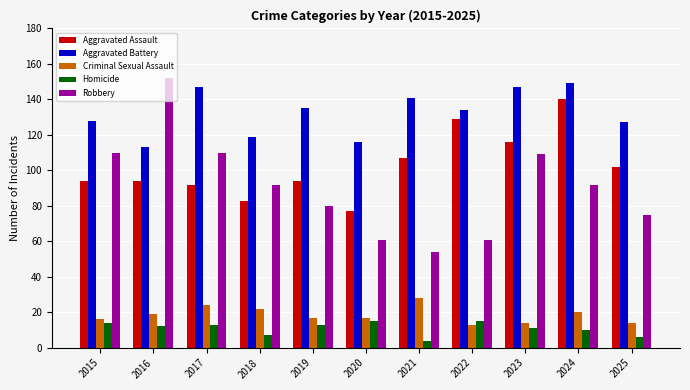

How many categories are shown in the chart?

11